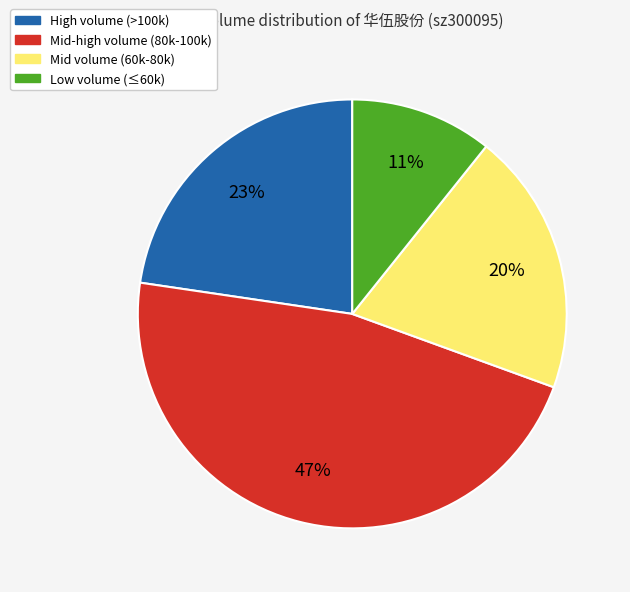

Is there any slice that represents more than half of the pie?

No